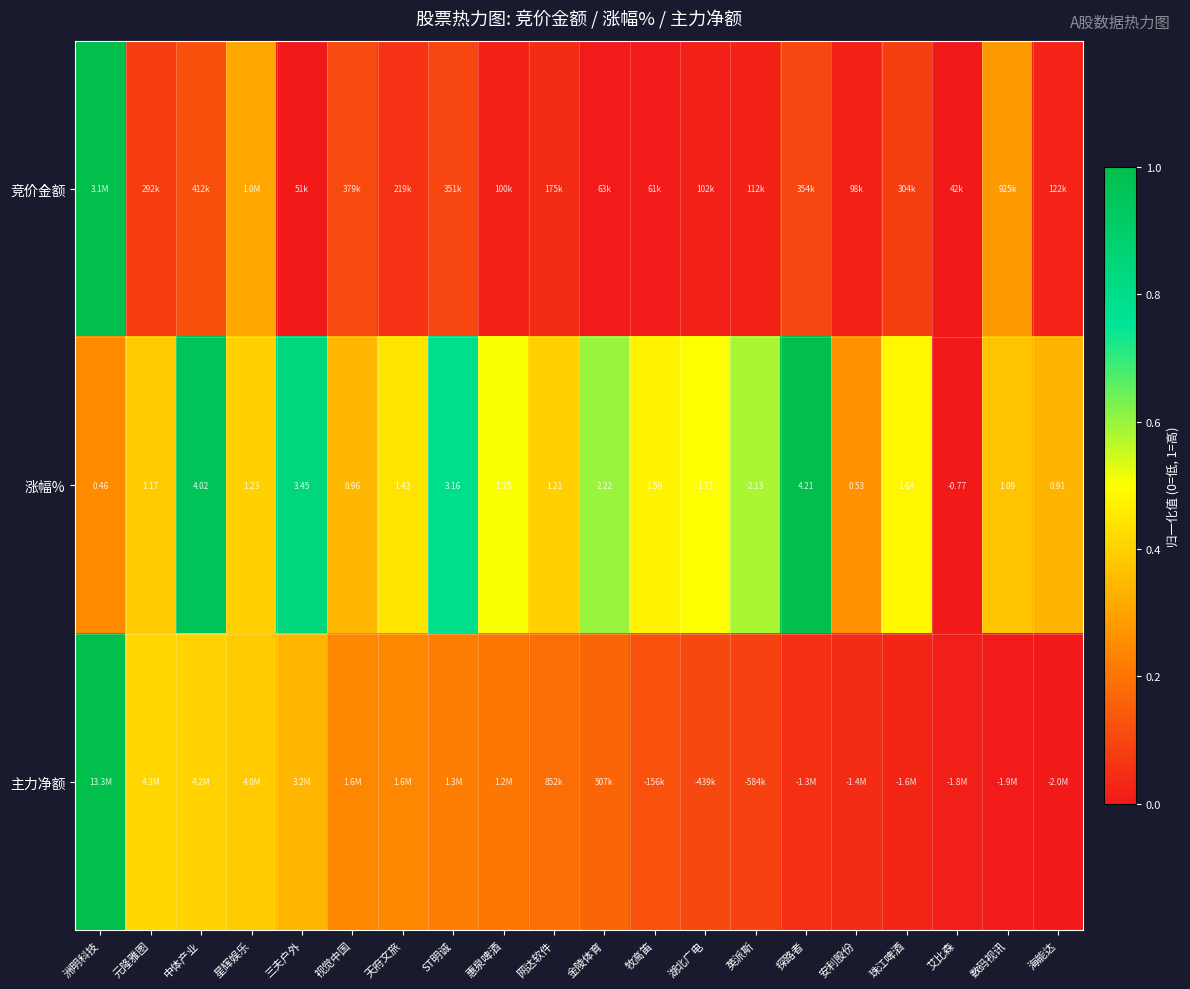

Which category has the highest value in the 涨幅% series?

探路者